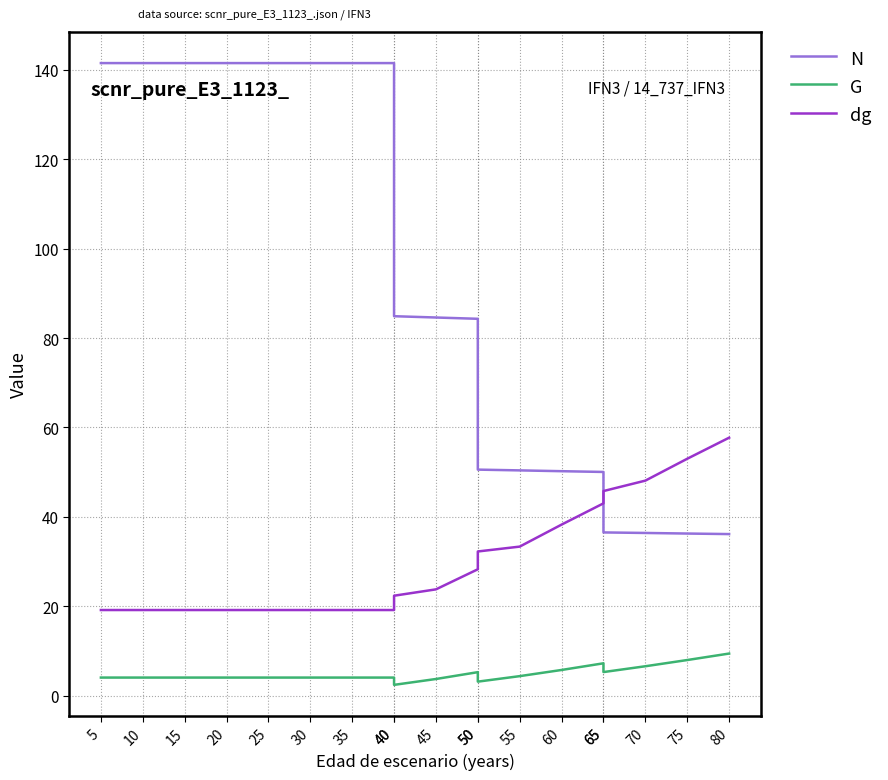

What are all the series names shown in the legend?

N, G, dg